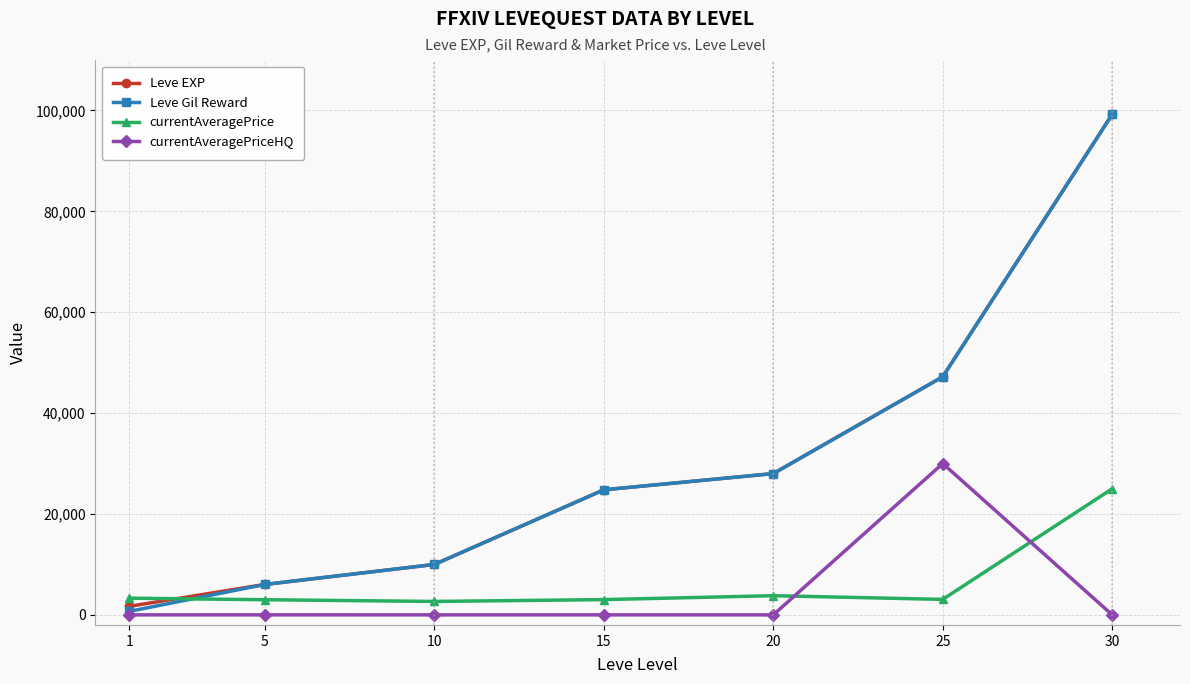

Which series ends up on top after the final intersection of currentAveragePriceHQ and currentAveragePrice?

currentAveragePrice